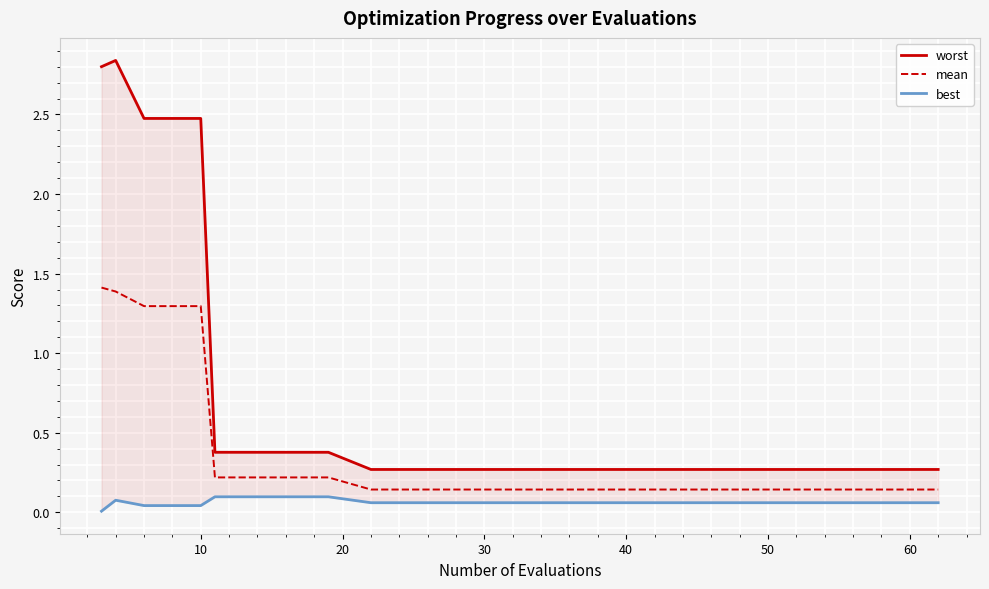

Is it true that best equals 0.1 at 13?

False